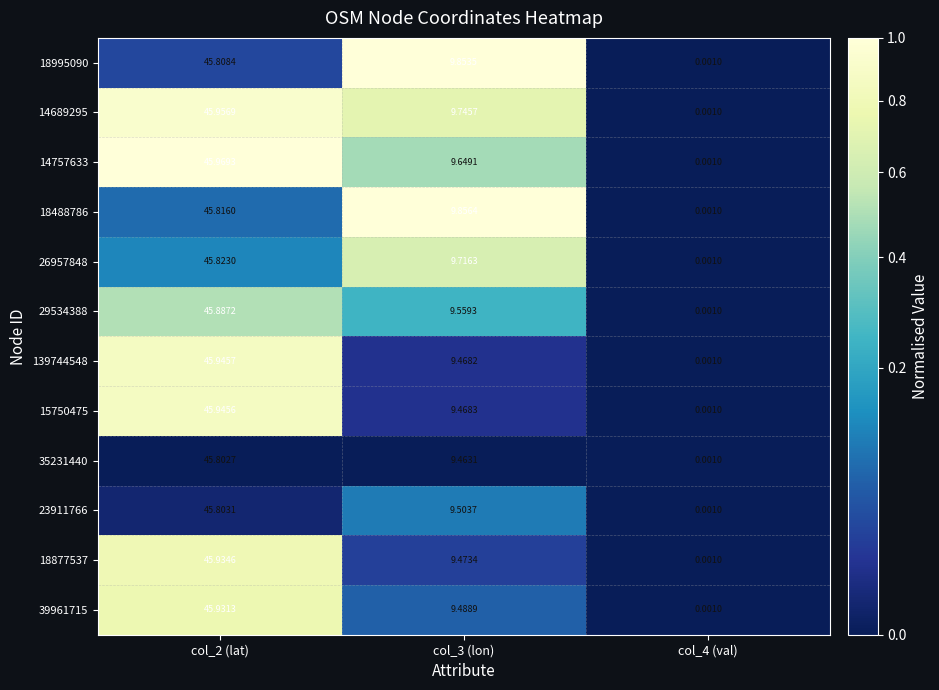

List the series in order of their peak value, highest first.

14757633, 14689295, 139744548, 15750475, 18877537, 39961715, 29534388, 26957848, 18488786, 18995090, 23911766, 35231440